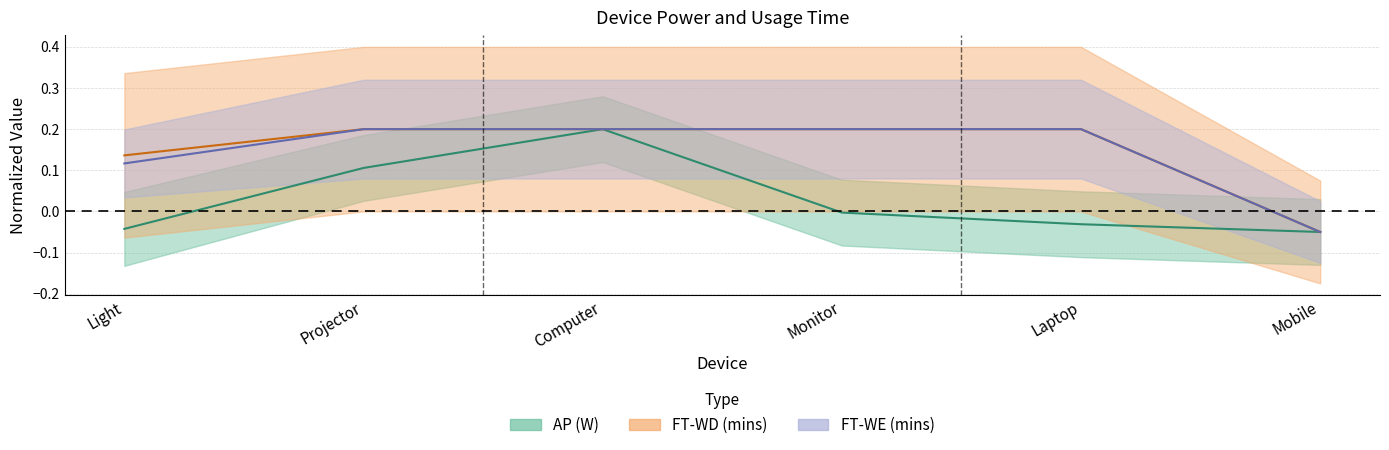

What is the average value of the FT-WE (mins) series?

0.1